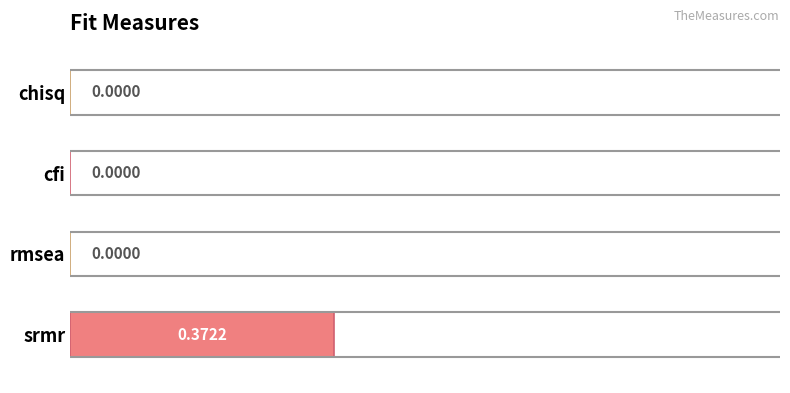

What is the change in value from chisq to srmr?

+0.4